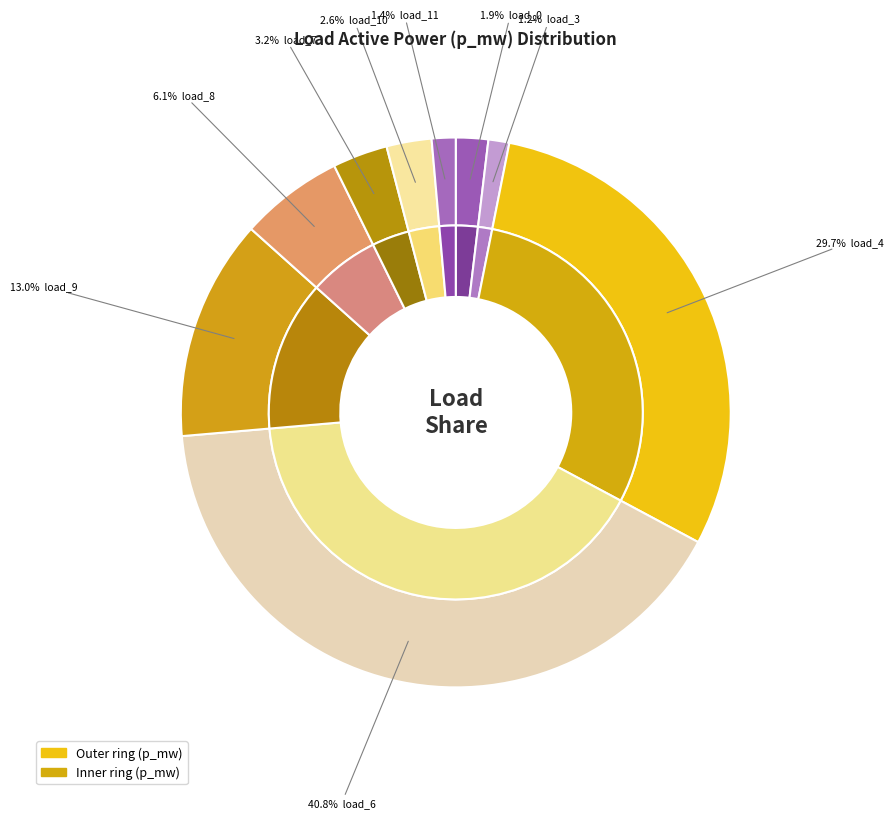

What is the total percentage of LV_3789-12_0_2_load_10 and LV_3789-12_0_2_load_8?

8.7%